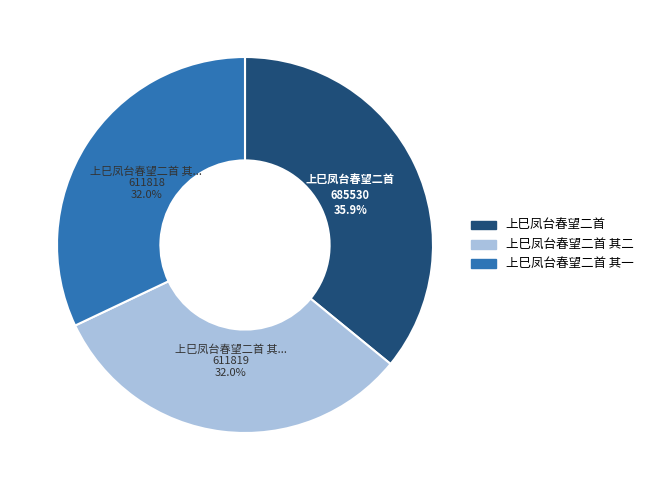

To the nearest percent, what percentage of the pie is 上巳凤台春望二首?

36%